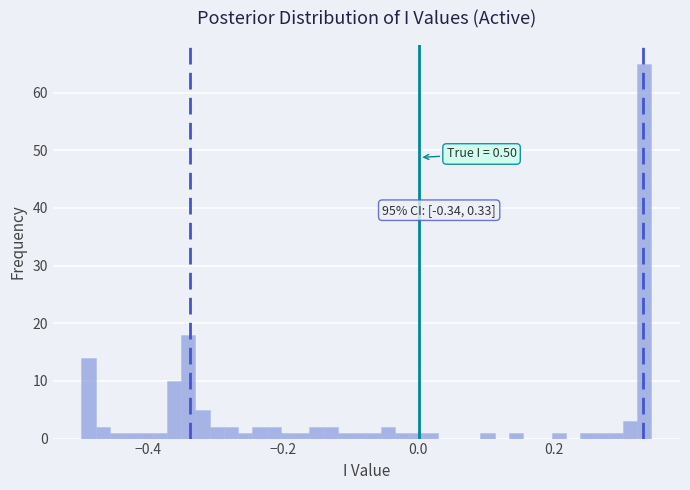

Read against the x-axis, roughly where is the centre of the tallest bar?

0.34